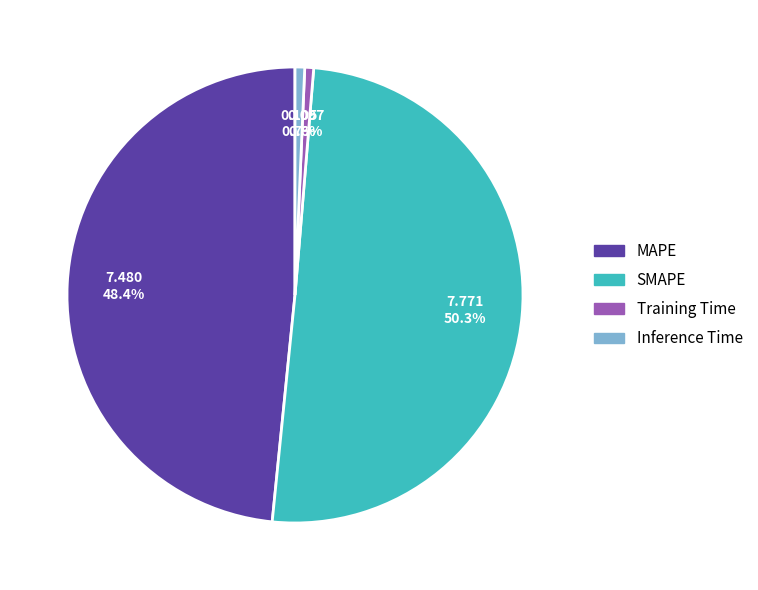

True or false: MAPE accounts for 62% of the total.

False